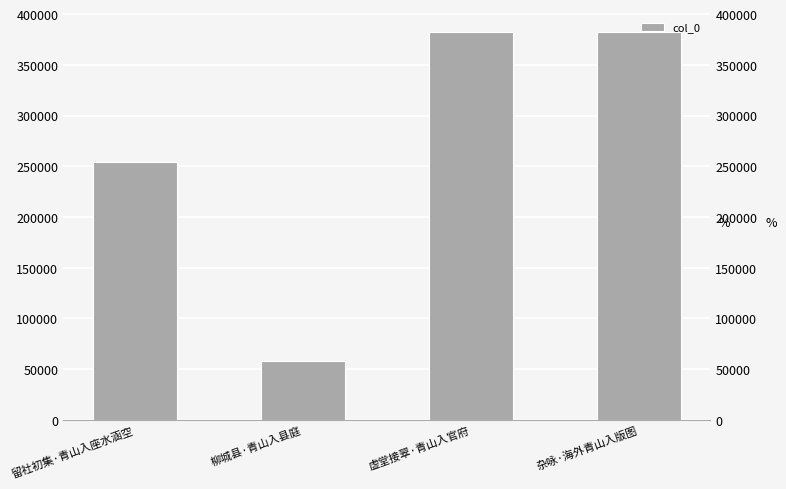

Reading left to right, what are all the values shown in this chart?

253944	58398	382364	382431